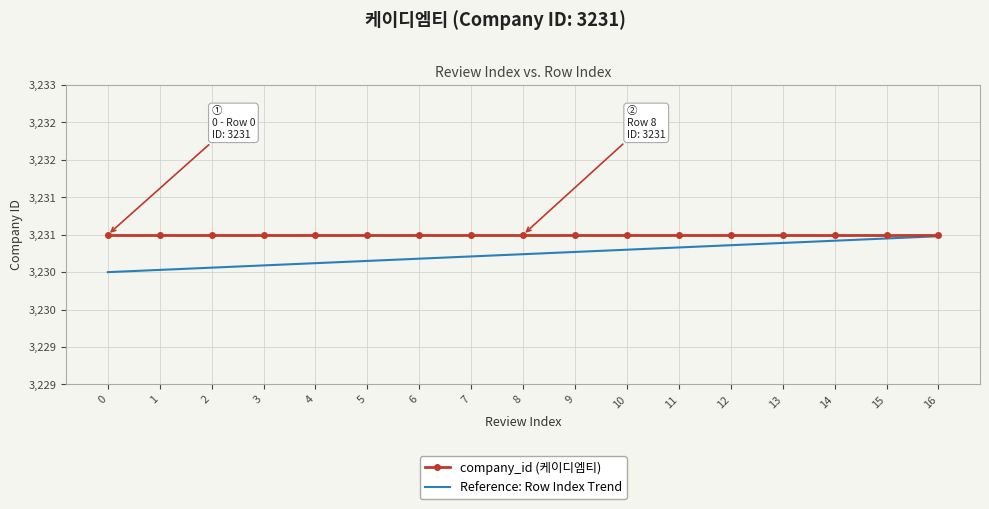

The value of company_id (케이디엠티) at 10 is 4854.5. True or false?

False